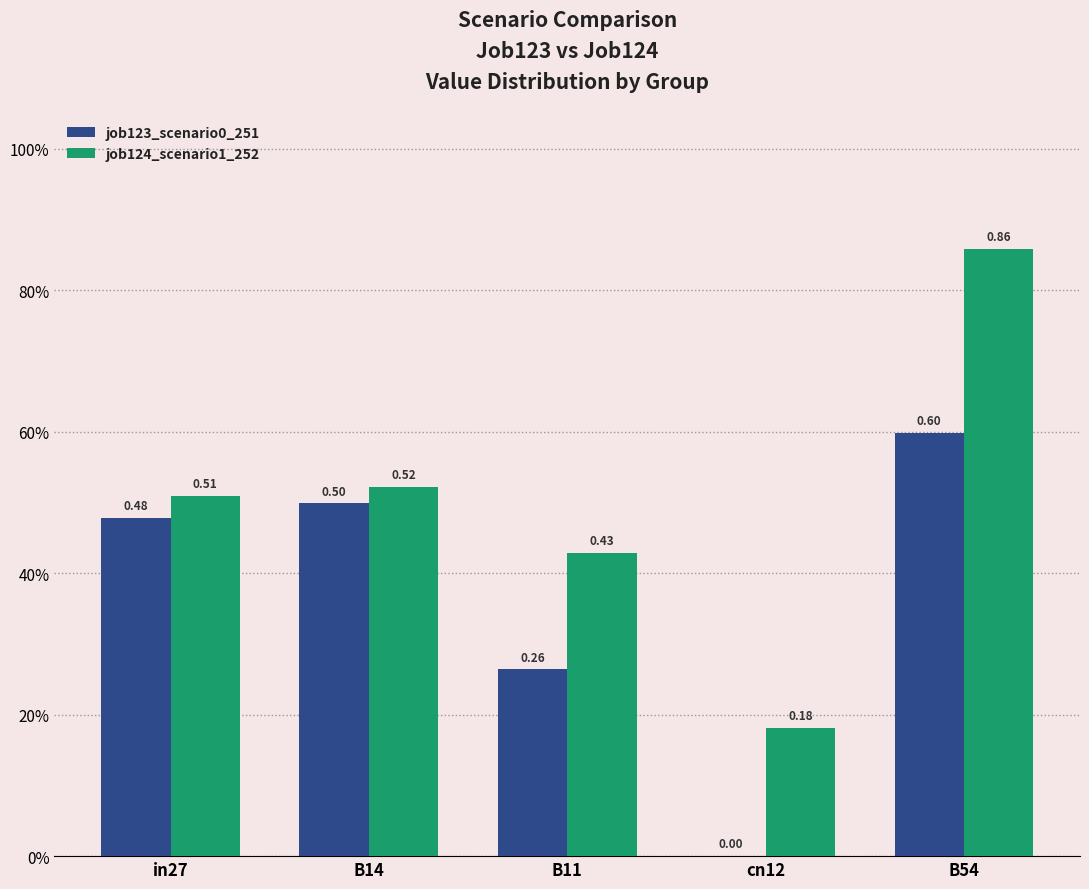

The value of job123_scenario0_251 at cn12 is 0.0. True or false?

True